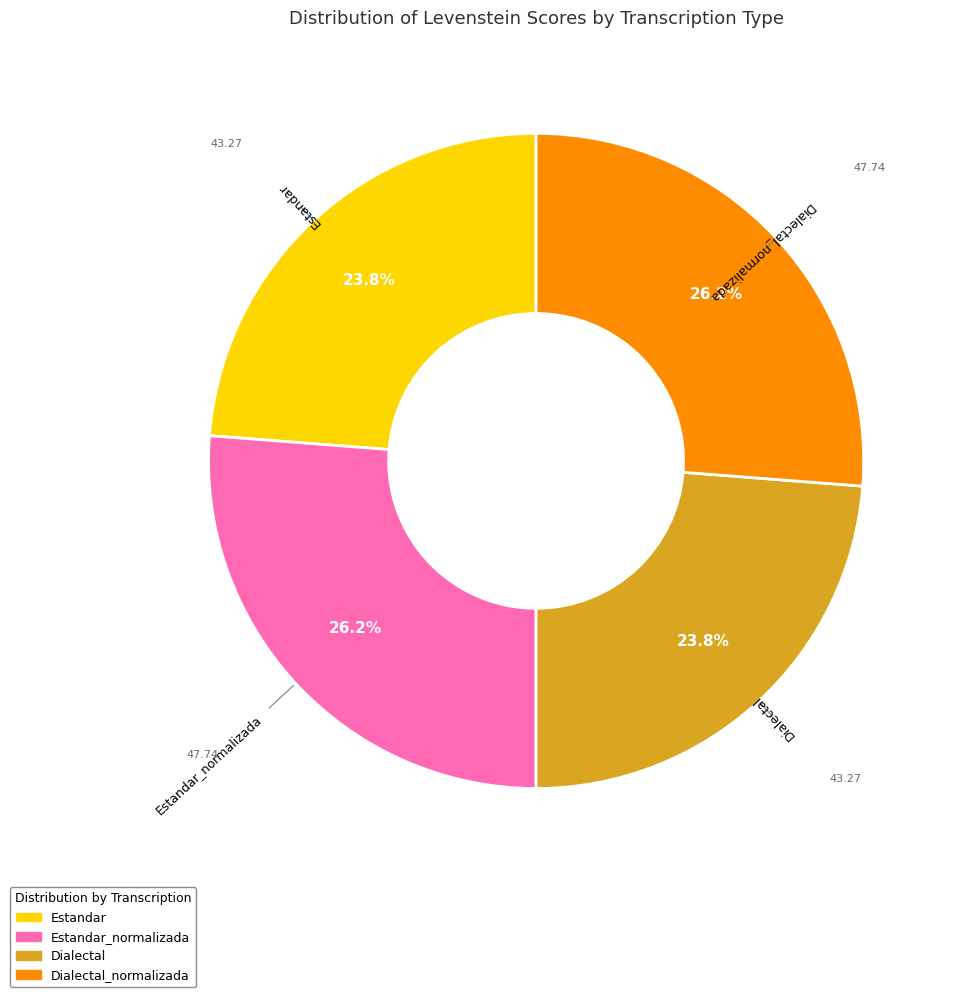

Is there a majority slice in this chart?

No